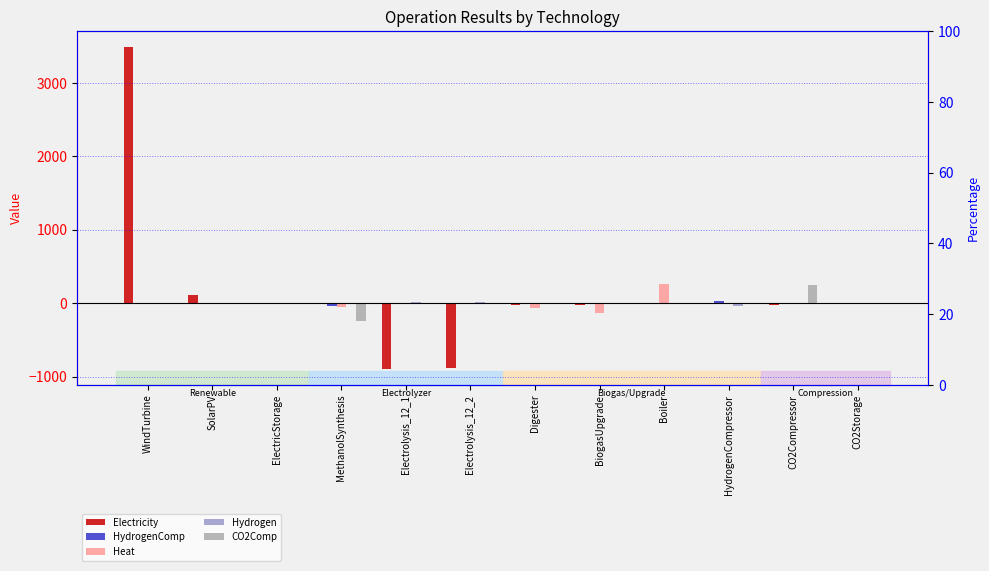

List the labels in order of HydrogenComp value, largest first.

HydrogenCompressor, WindTurbine, SolarPV, ElectricStorage, Electrolysis_12_1, Electrolysis_12_2, Digester, BiogasUpgrade, Boiler, CO2Compressor, CO2Storage, MethanolSynthesis